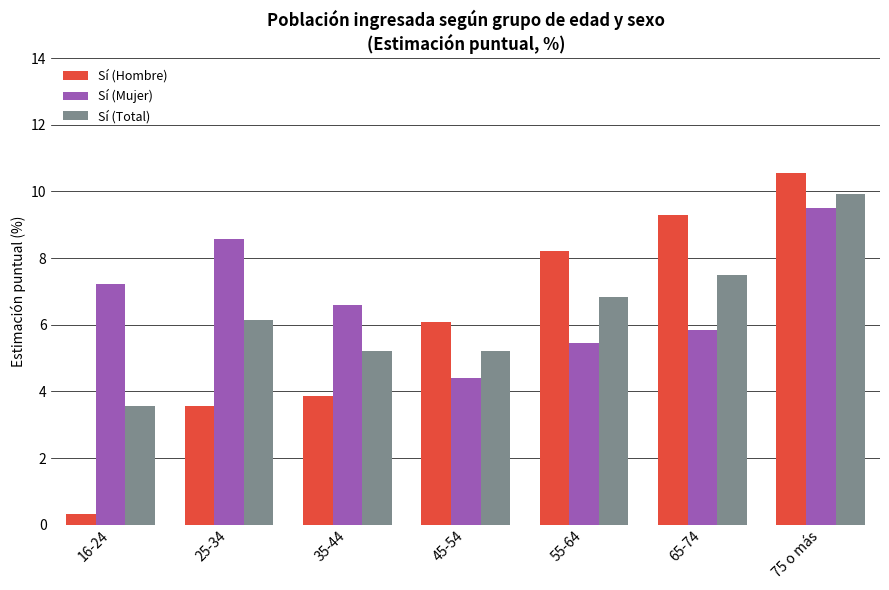

Is it true that Sí (Hombre) equals 3.8 at 35-44?

True